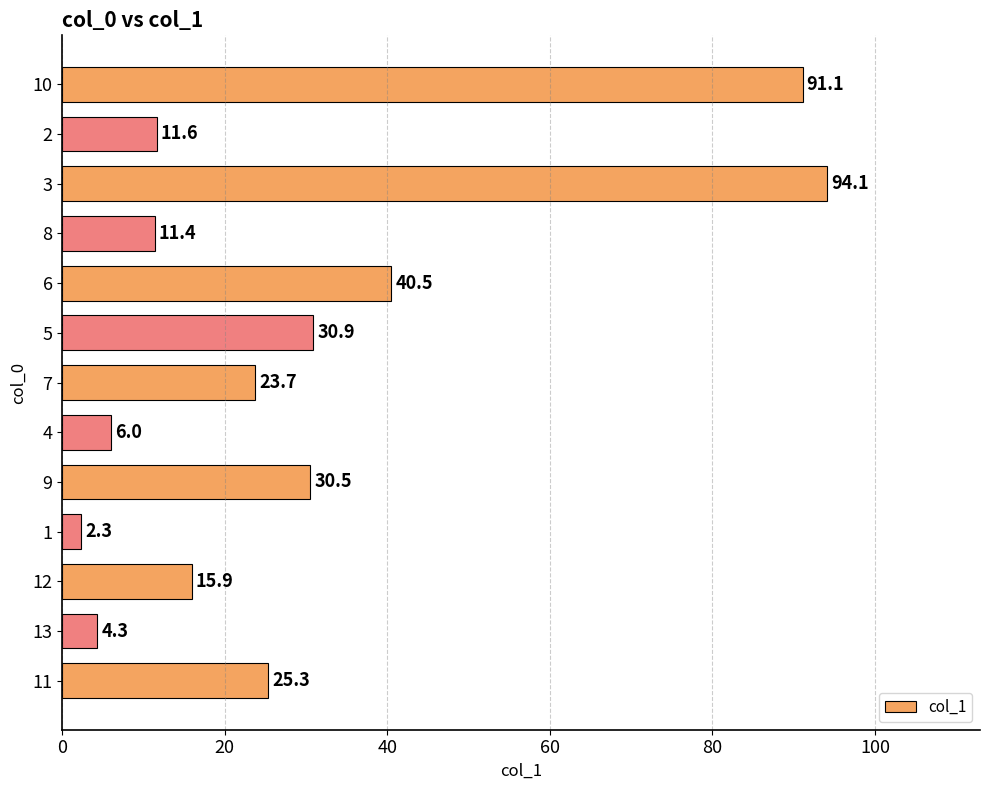

What is the ratio of the value at 1 to the value at 13?

0.5